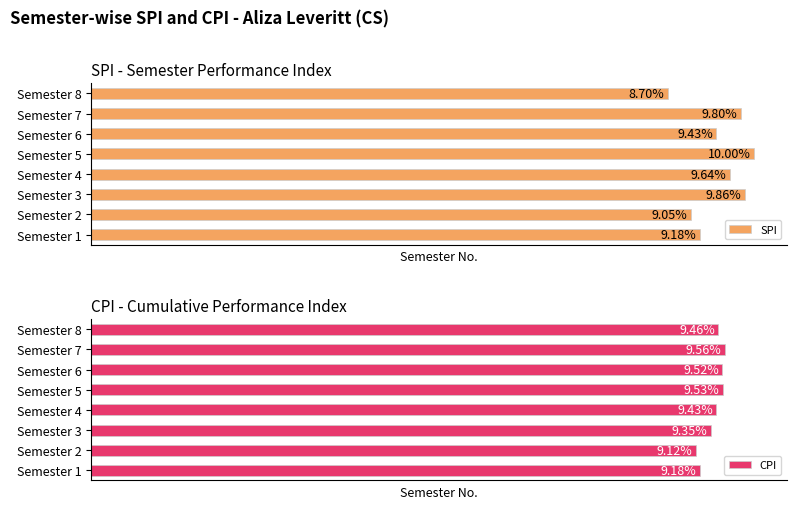

Which series changed the most between 4 and 5?

SPI